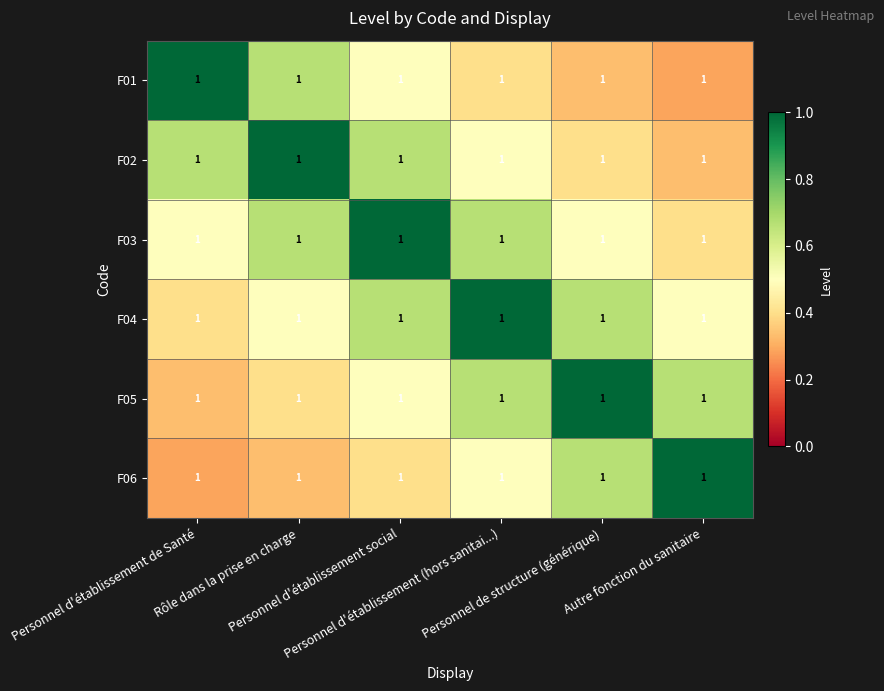

Is it true that F05 equals 0.5 at Personnel d'établissement de Santé?

False